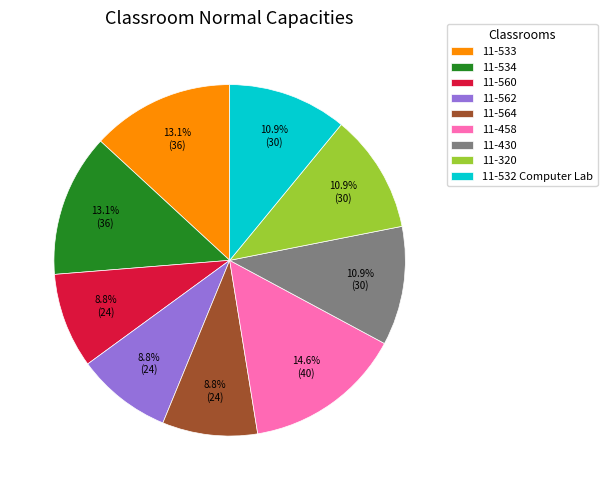

How many segments does this pie chart have?

9